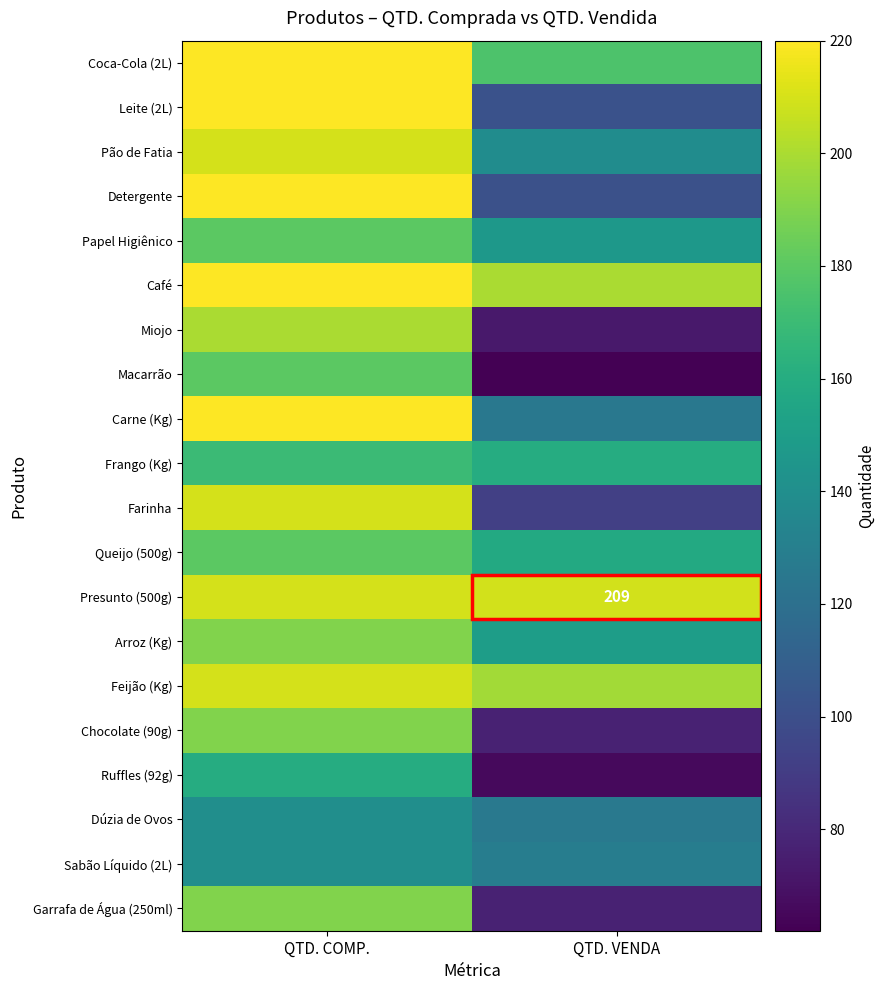

Rank the series at QTD. COMP. from highest to lowest value.

Coca-Cola (2L), Leite (2L), Detergente, Café, Carne (Kg), Pão de Fatia, Farinha, Presunto (500g), Feijão (Kg), Miojo, Arroz (Kg), Chocolate (90g), Garrafa de Água (250ml), Papel Higiênico, Macarrão, Queijo (500g), Frango (Kg), Ruffles (92g), Dúzia de Ovos, Sabão Líquido (2L)